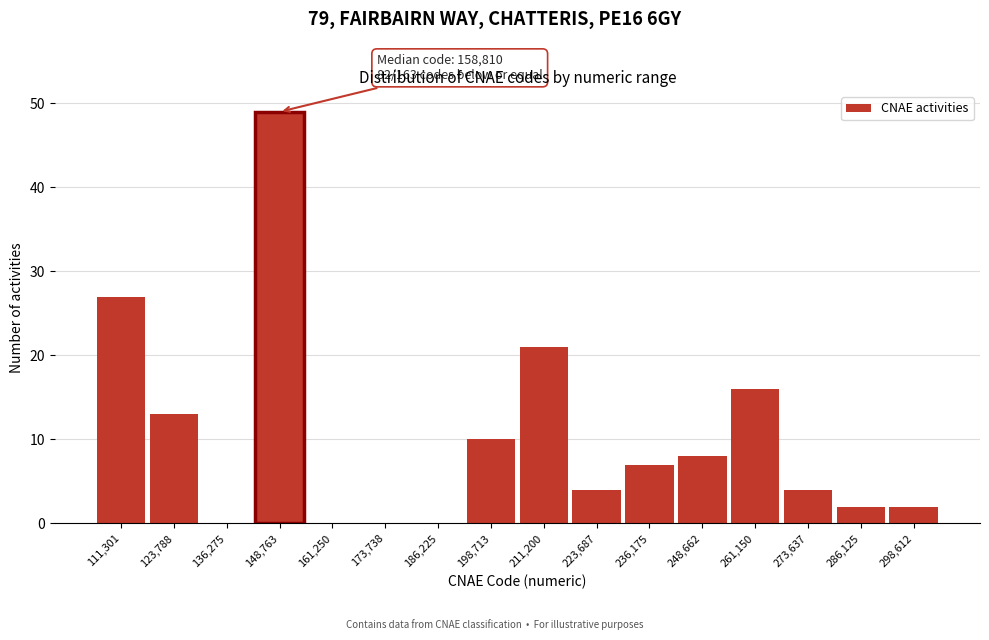

Reading right to left, transcribe all the data shown in this chart.

298,612=2	286,125=2	273,637=4	261,150=16	248,662=8	236,175=7	223,687=4	211,200=21	198,713=10	186,225=0	173,738=0	161,250=0	148,763=49	136,275=0	123,788=13	111,301=27